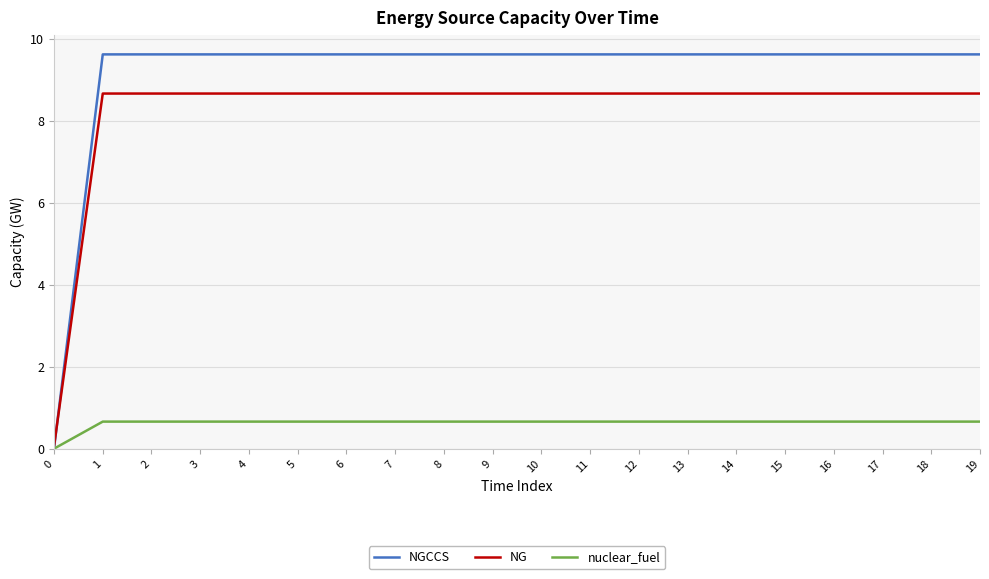

What is the average value of the NG series?

8.2